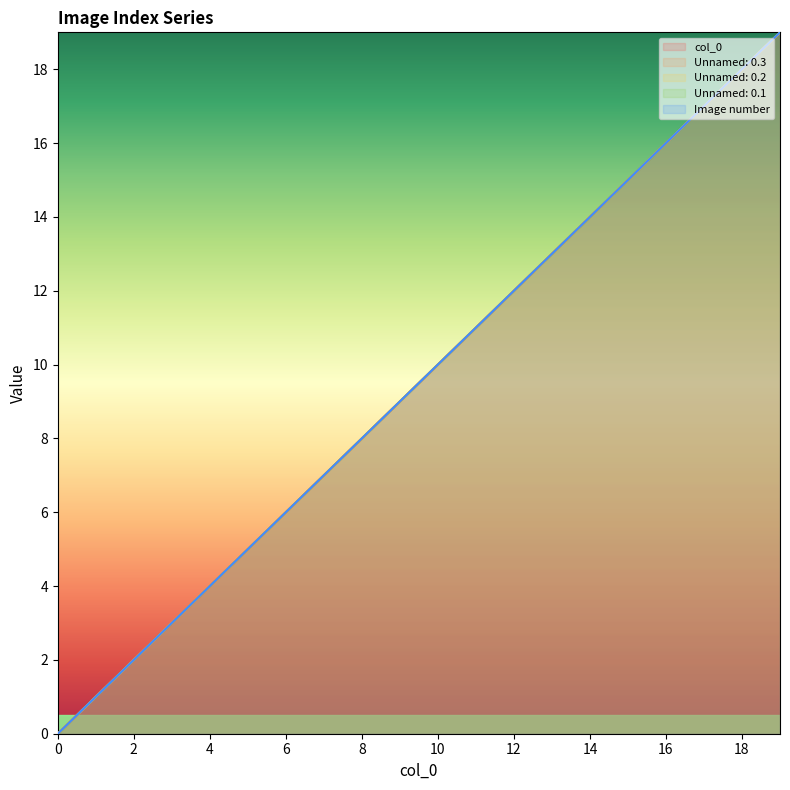

What is the difference between the maximum and minimum values in the col_0 series?

19